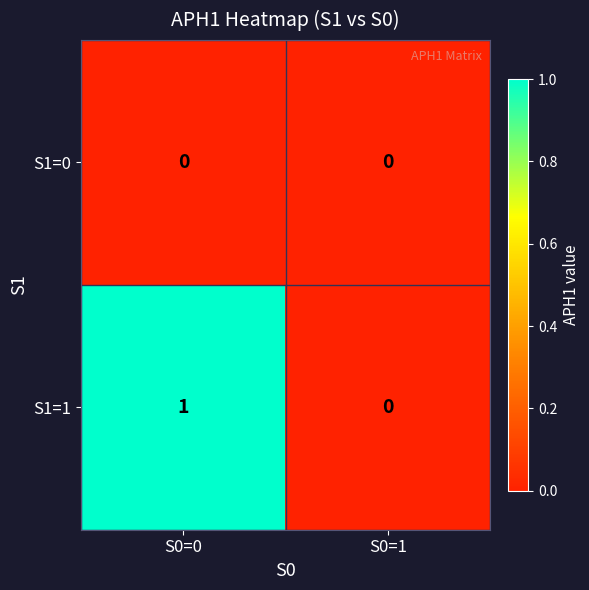

Reading right to left, what are all the values shown in this chart?

S1=0: 0	0
S1=1: 0	1